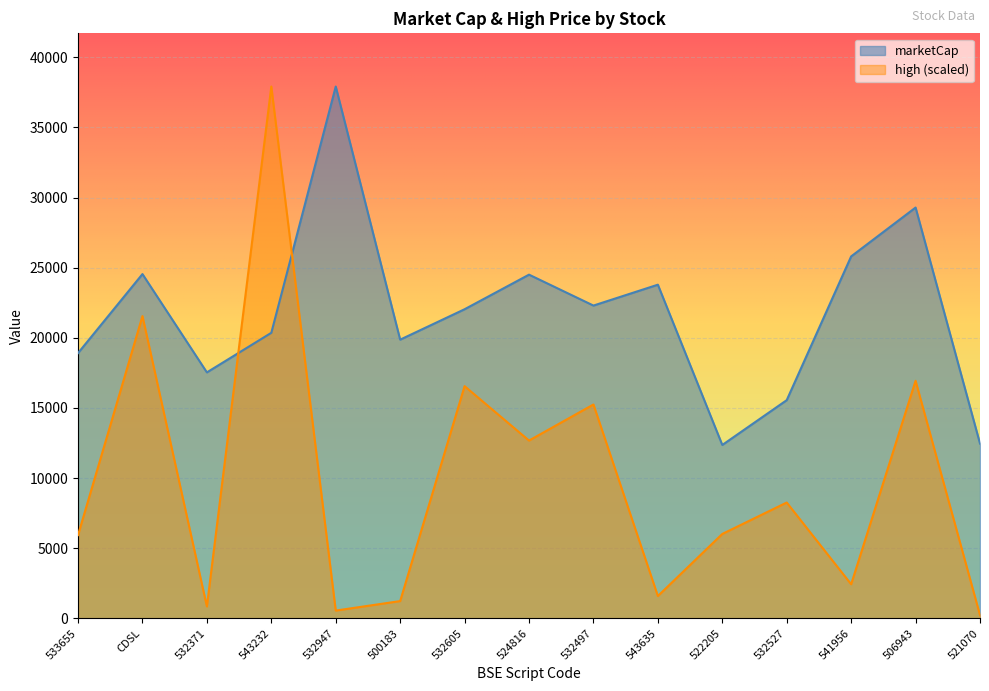

Reading left to right, transcribe all the data shown in this chart.

marketCap: 18915.3	24547.6	17539.6	20360.6	37918.9	19872.8	22040.7	24506.7	22302.4	23790.5	12364.2	15559.9	25807.8	29290.3	12462.8
high: 5941.0	21551.9	851.7	37918.9	558.4	1234.7	16558.4	12679.2	15250.0	1595.2	6021.6	8261.0	2435.7	16939.7	233.1